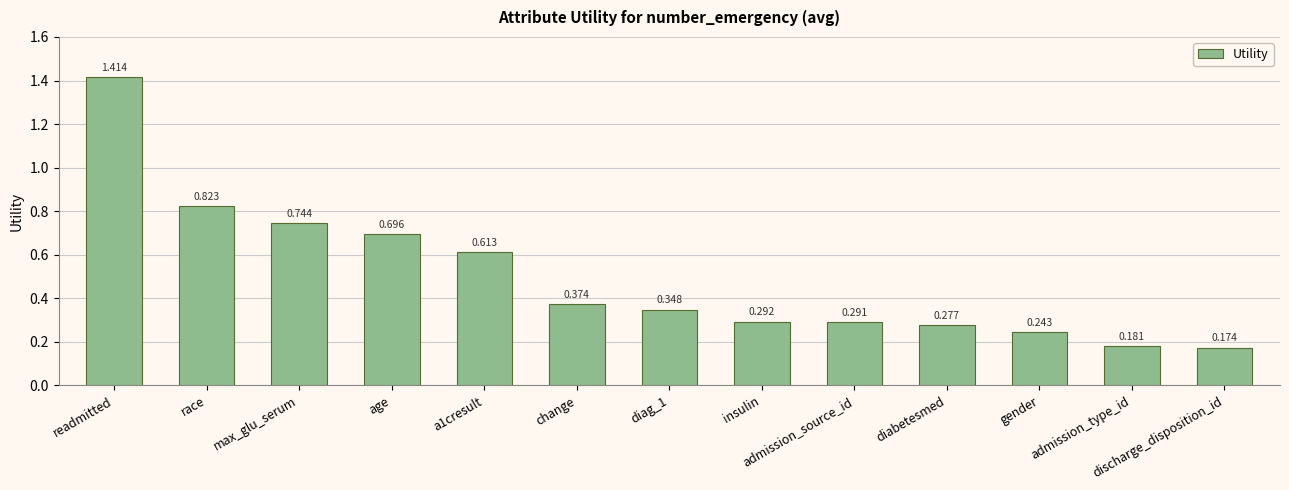

What is the label of the 11th bar from the right?

max_glu_serum